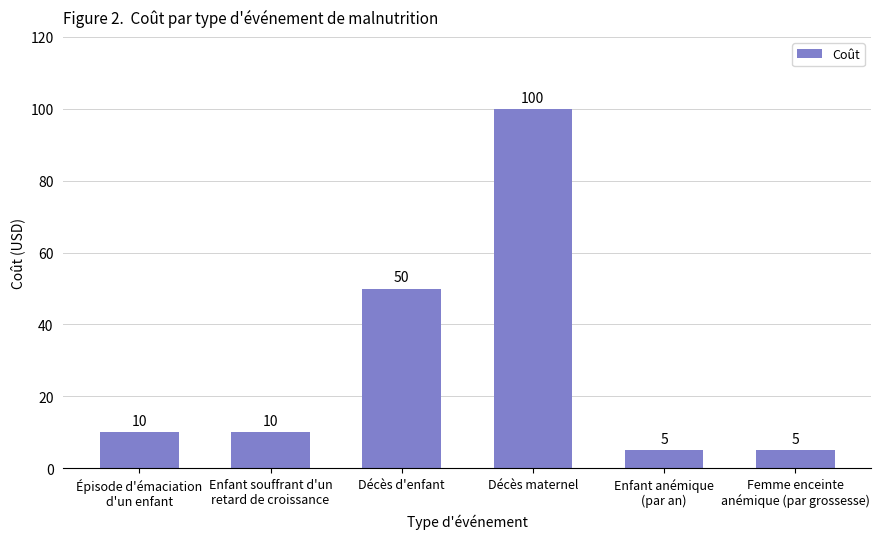

The chart shows a value of 50 at Décès d'enfant. True or false?

True